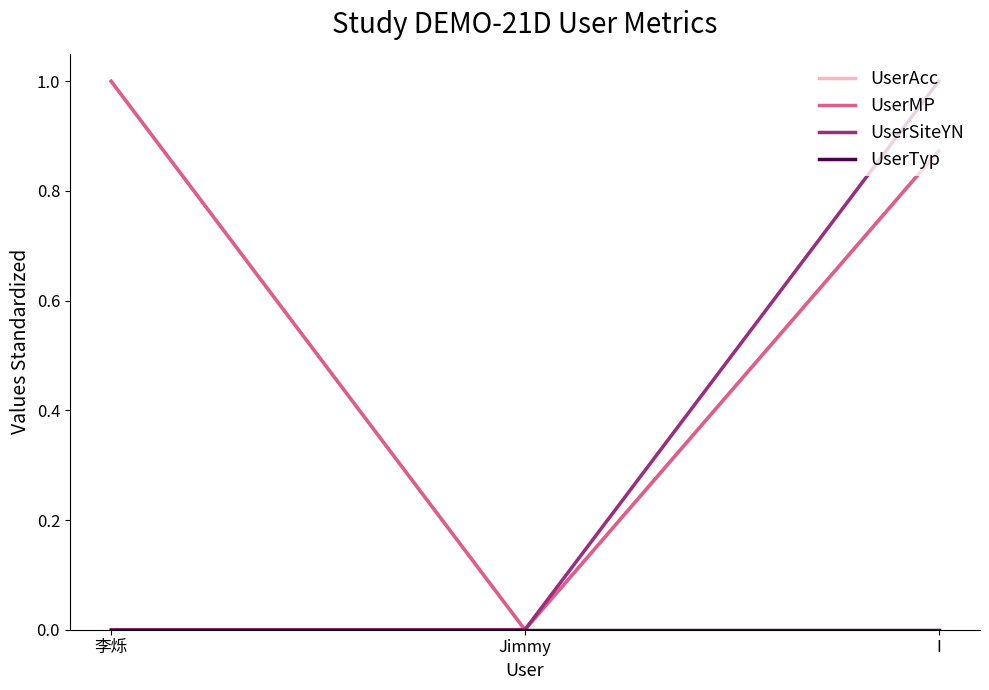

What is the average value of the UserSiteYN series?

0.3